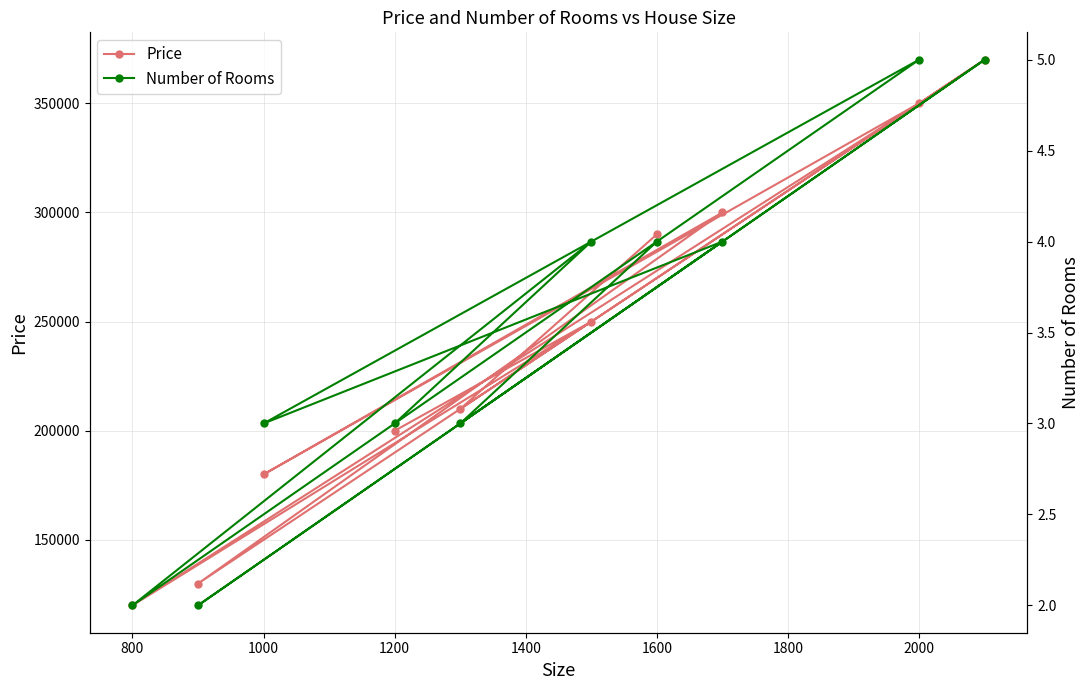

How many lines are shown in the chart?

2